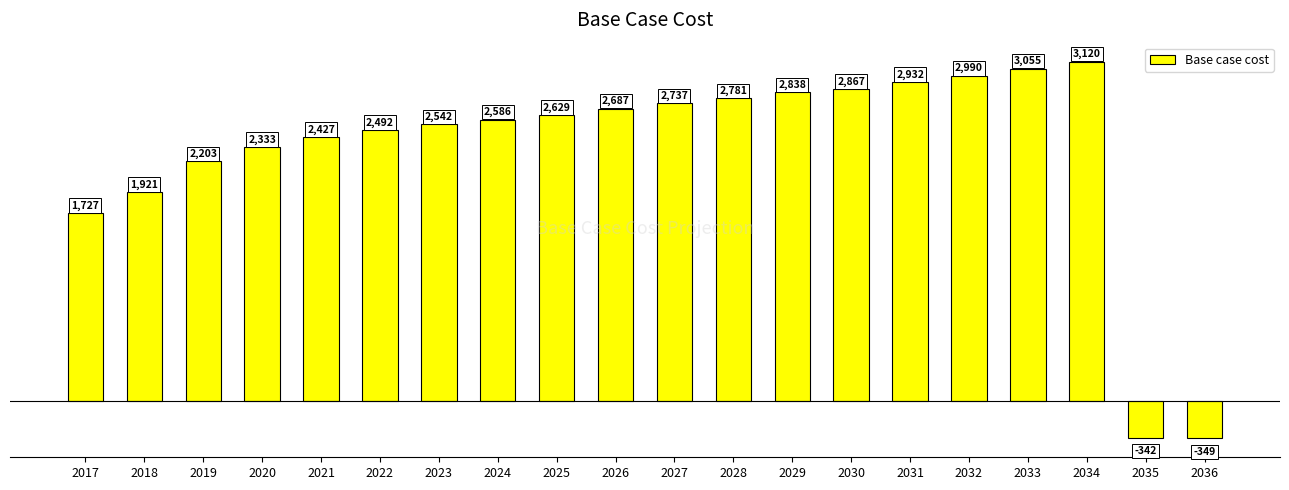

Which has a higher value, 2035 or 2026?

2026